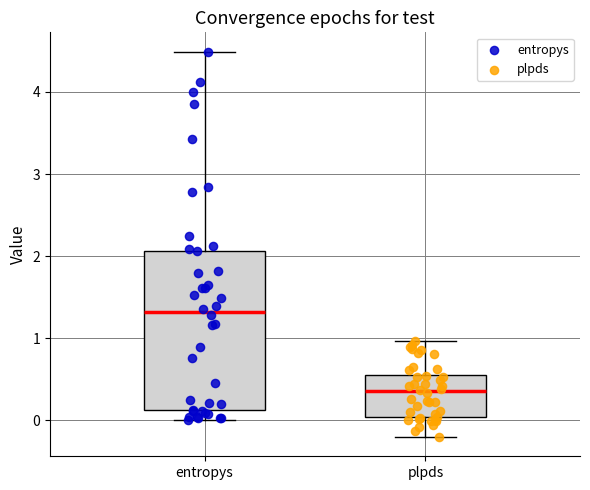

Reading left to right, transcribe this box plot: for each box, give where its median line is, the range the box spans, and where its two whiskers end, as read against the y-axis. The values are not printed on the chart, so give them approximately, as read against the axis.

entropys: median 1.3, box 0.1 to 2.1, whiskers 0.0 to 4.5
plpds: median 0.3, box 0.0 to 0.6, whiskers -0.2 to 1.0